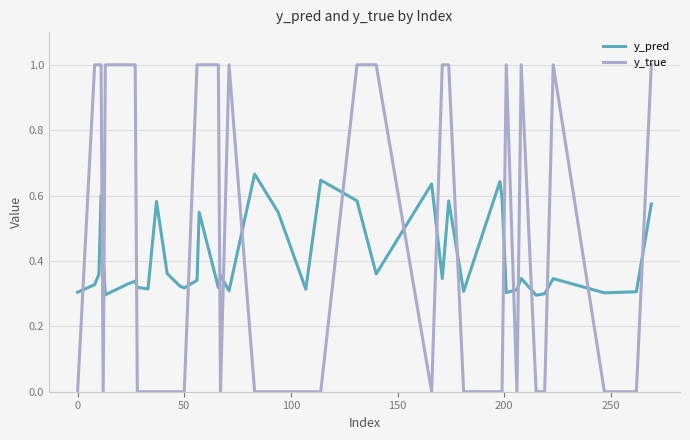

How many times do y_true and y_pred cross each other?

19